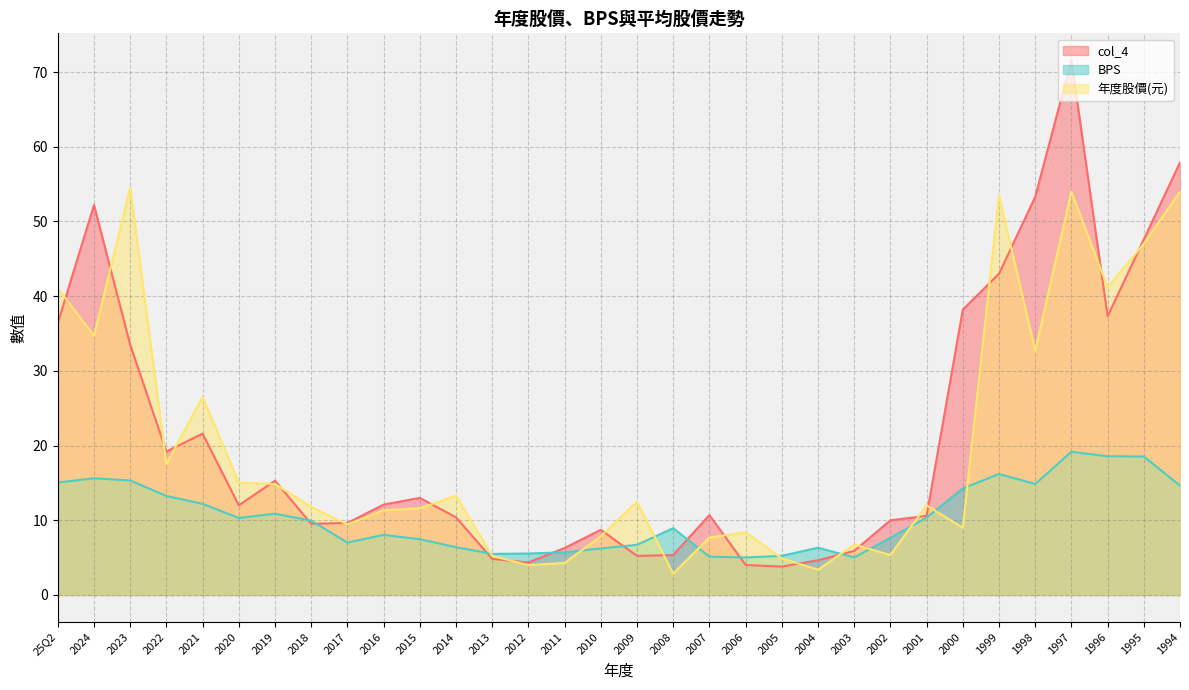

What is the maximum value shown in the chart?

71.6